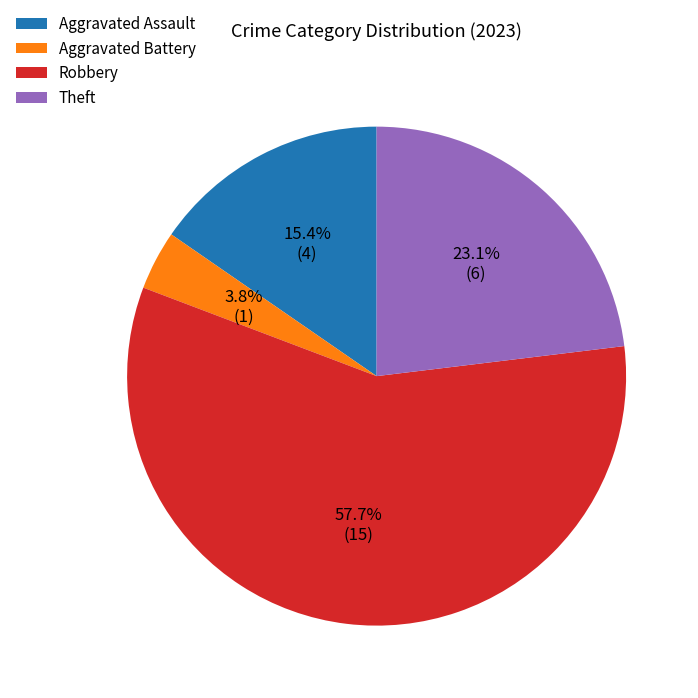

To the nearest percent, what portion does Aggravated Battery represent?

4%